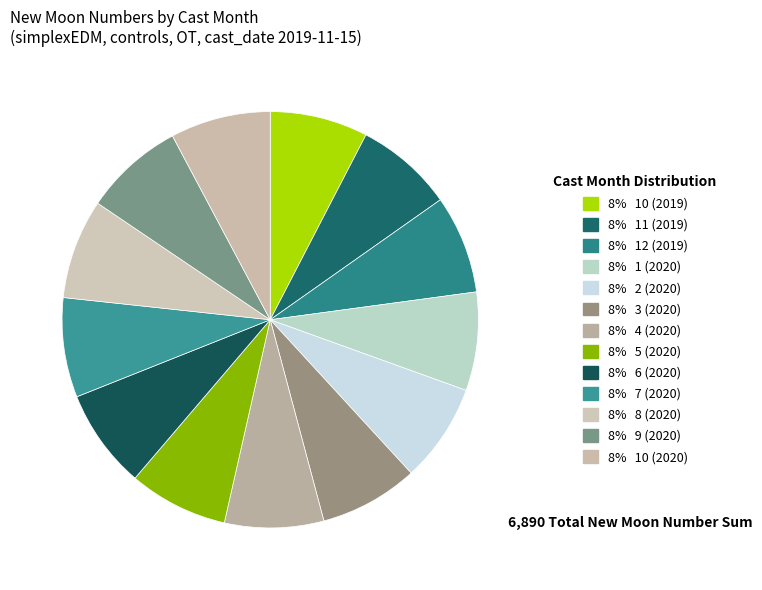

Rank the categories by value from lowest to highest.

10 (2019), 11 (2019), 12 (2019), 1 (2020), 2 (2020), 3 (2020), 4 (2020), 5 (2020), 6 (2020), 7 (2020), 8 (2020), 9 (2020), 10 (2020)